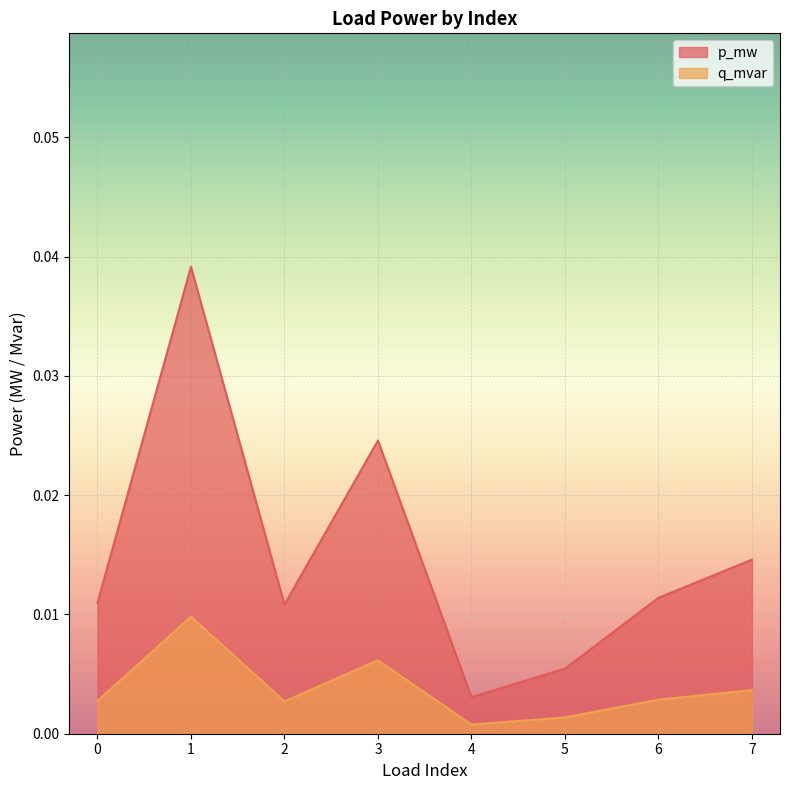

The value of p_mw at 7 is 0.0. True or false?

False